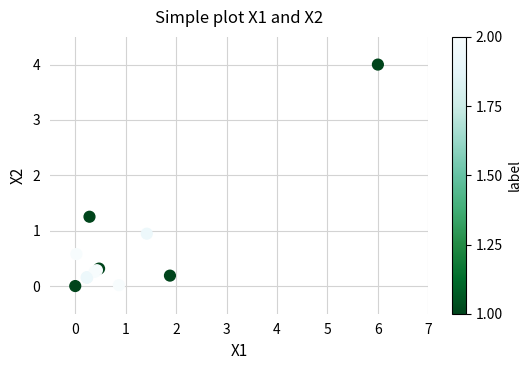

What Y value in the scatter plot is closest to 2?

1.3